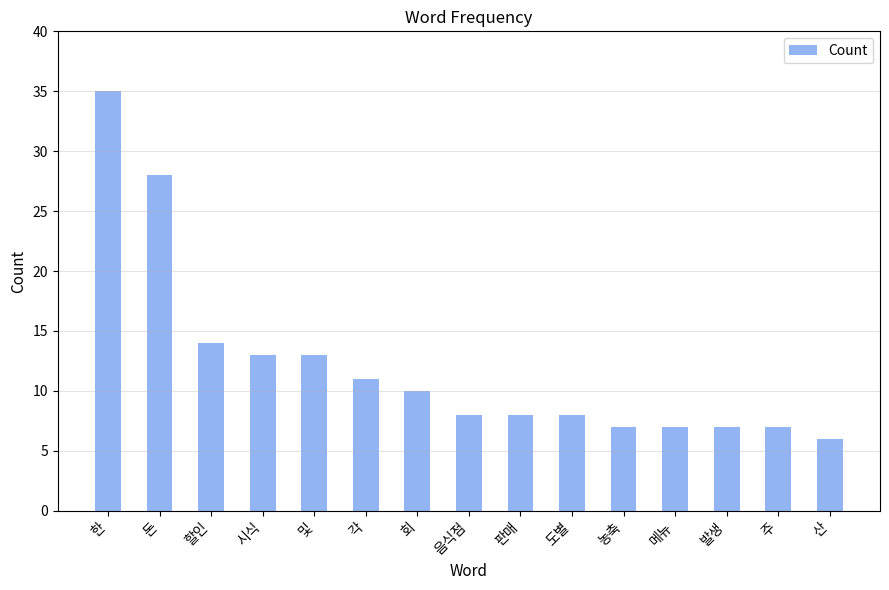

What is the maximum value shown in the chart?

35